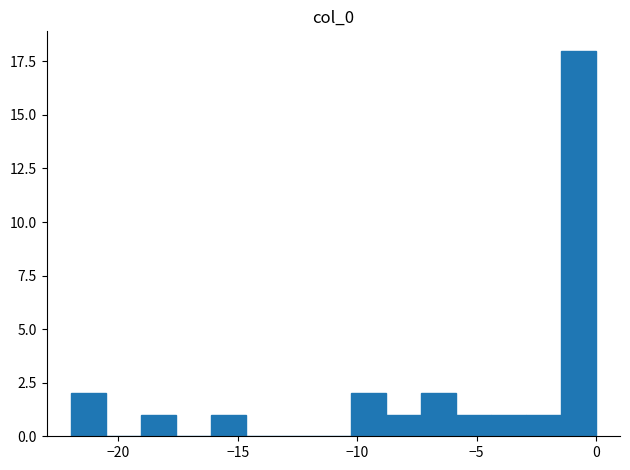

Around what value on the x-axis is the tallest bar? Give the approximate position of its centre, as read against the axis.

-0.5